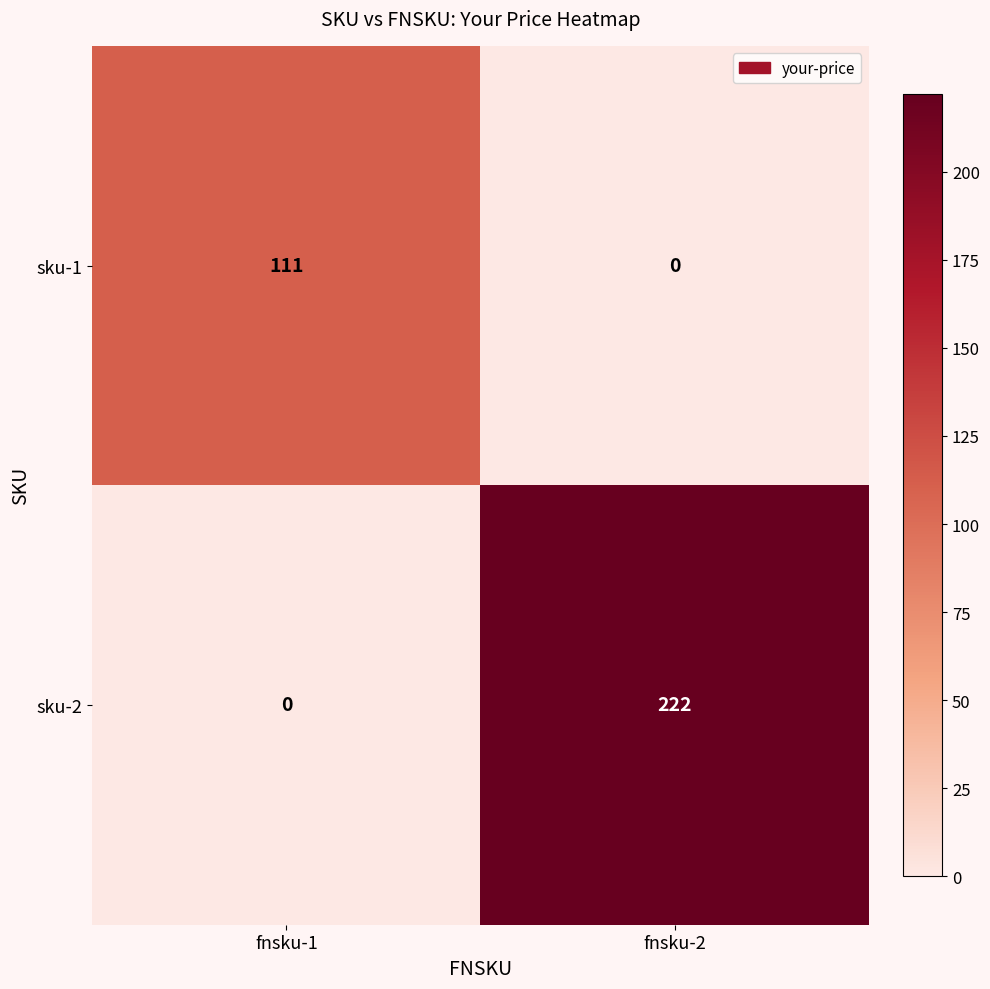

What is the total value across all series at fnsku-2?

222